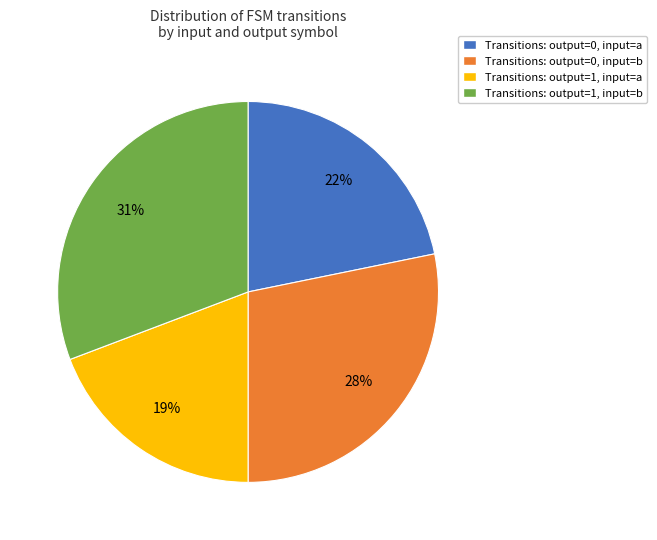

Is there a majority slice in this chart?

No